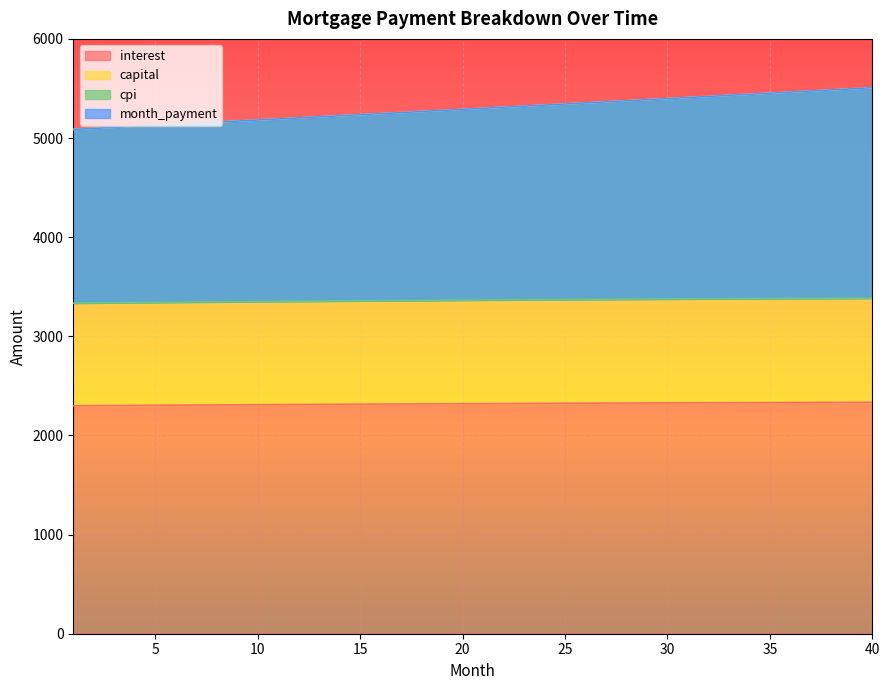

Which category has the lowest value in the interest series?

1